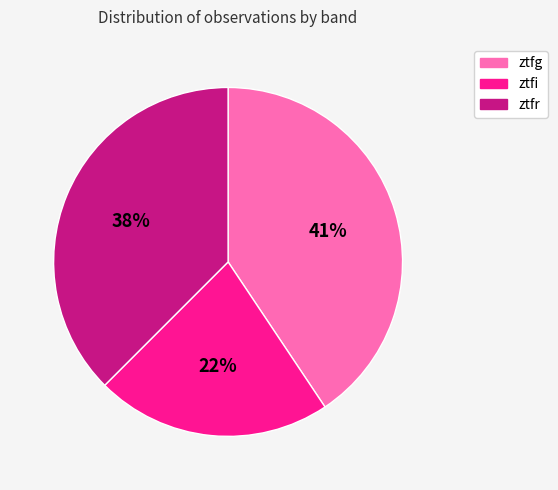

Which category has the biggest portion of the pie?

ztfg